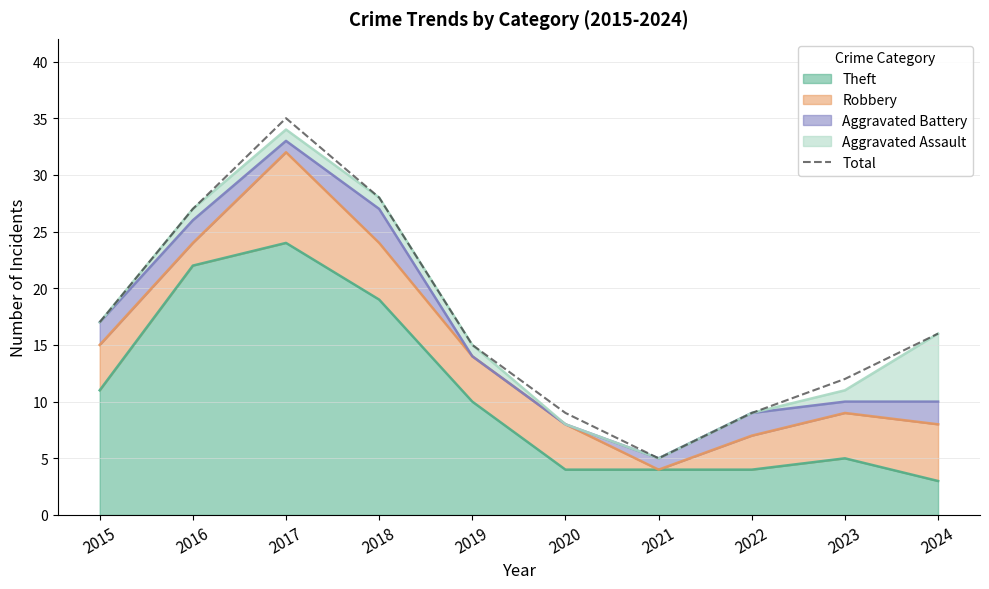

List the labels in order of value, largest first.

2017, 2018, 2016, 2015, 2024, 2019, 2023, 2020, 2022, 2021